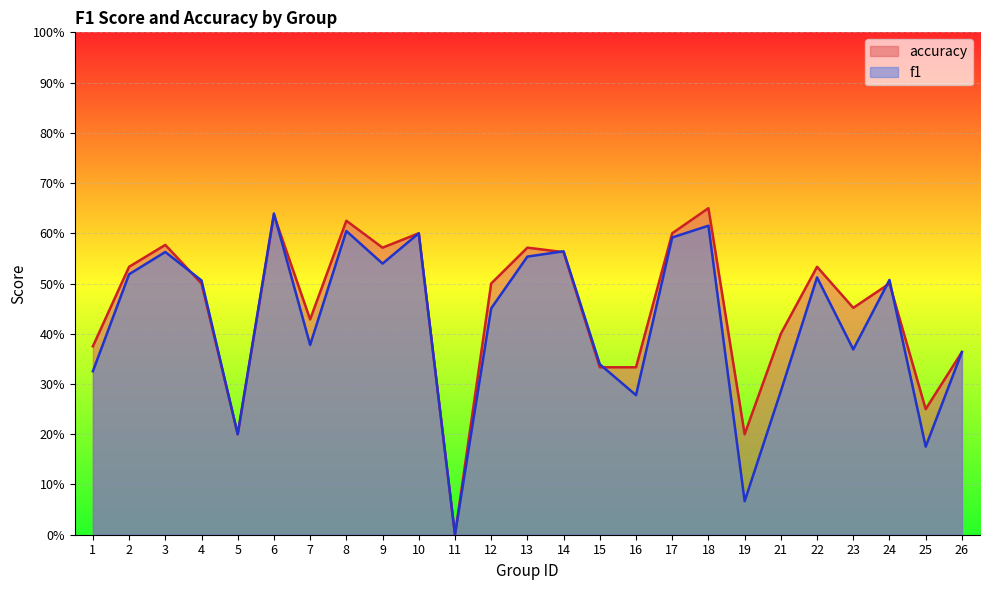

Reading right to left, what are all the values shown in this chart?

f1: 0.4	0.2	0.5	0.4	0.5	0.3	0.1	0.6	0.6	0.3	0.3	0.6	0.6	0.5	0.0	0.6	0.5	0.6	0.4	0.6	0.2	0.5	0.6	0.5	0.3
accuracy: 0.4	0.2	0.5	0.5	0.5	0.4	0.2	0.7	0.6	0.3	0.3	0.6	0.6	0.5	0.0	0.6	0.6	0.6	0.4	0.6	0.2	0.5	0.6	0.5	0.4